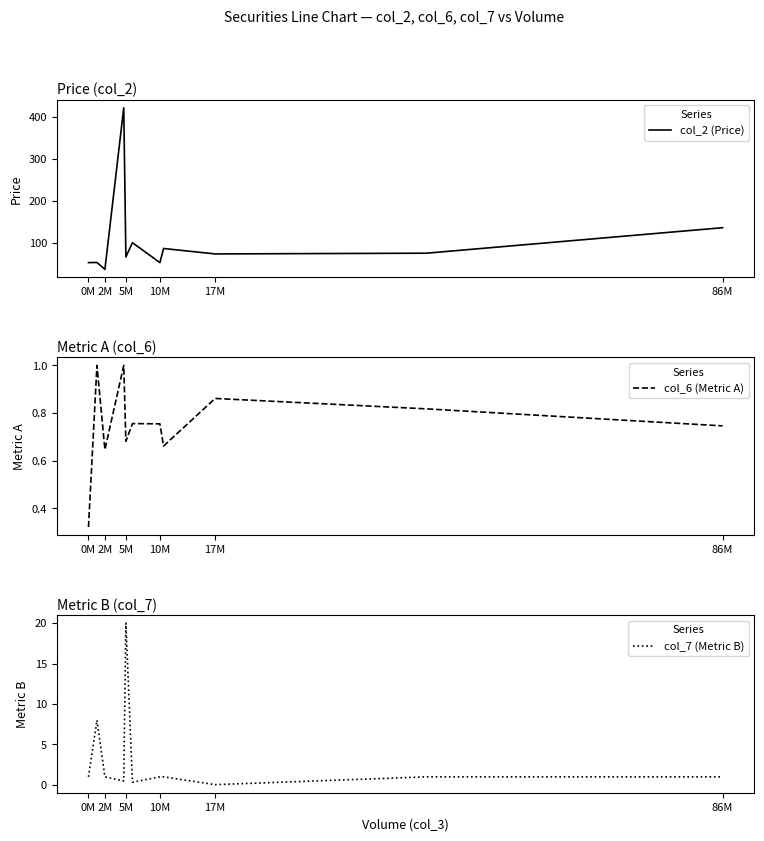

How many data points in col_7 (Metric B) are less than 1?

3